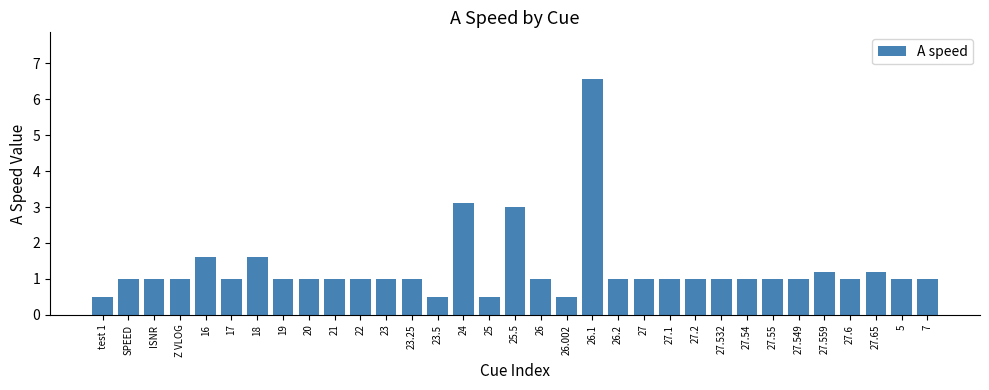

Where is the data nearest to the value 3?

25.5